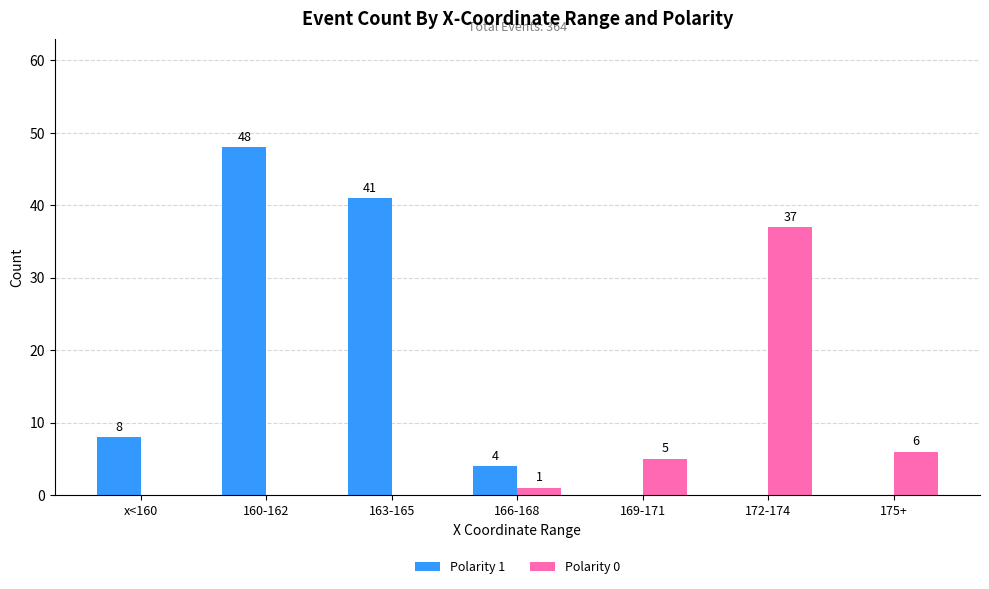

What is the sum of all Polarity 1 values?

101